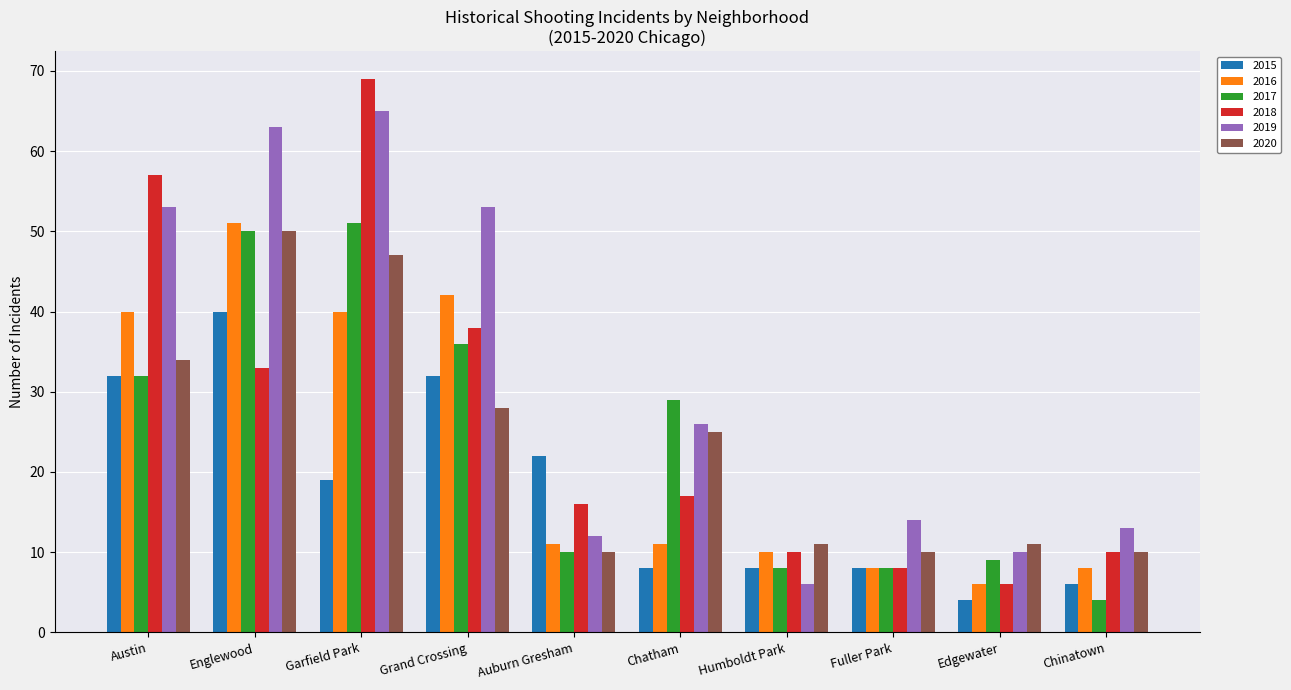

Which series has the largest range (max minus min)?

2018